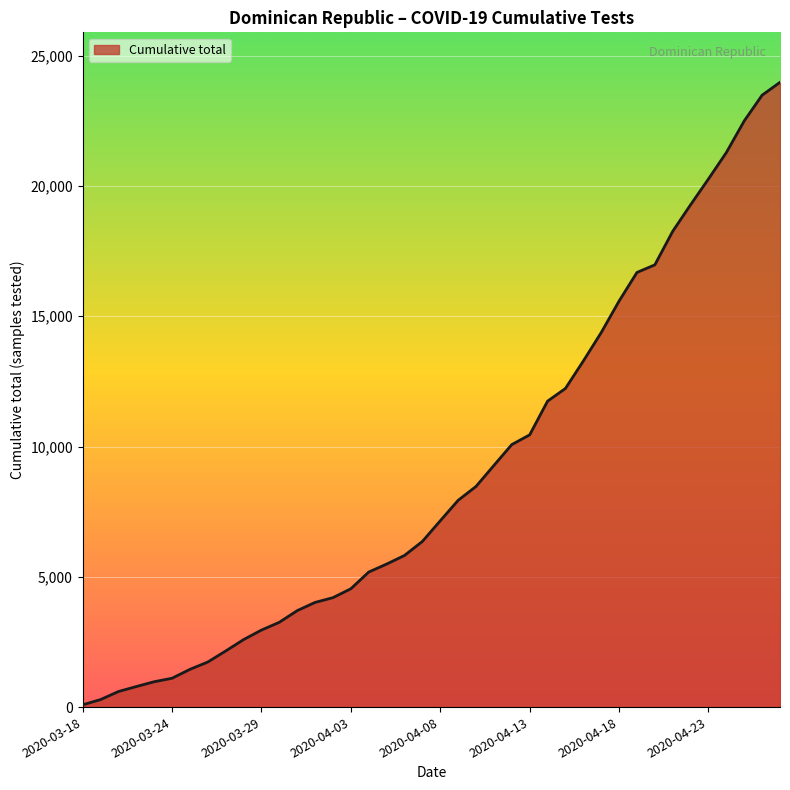

What is the difference between the maximum and minimum values?

23891